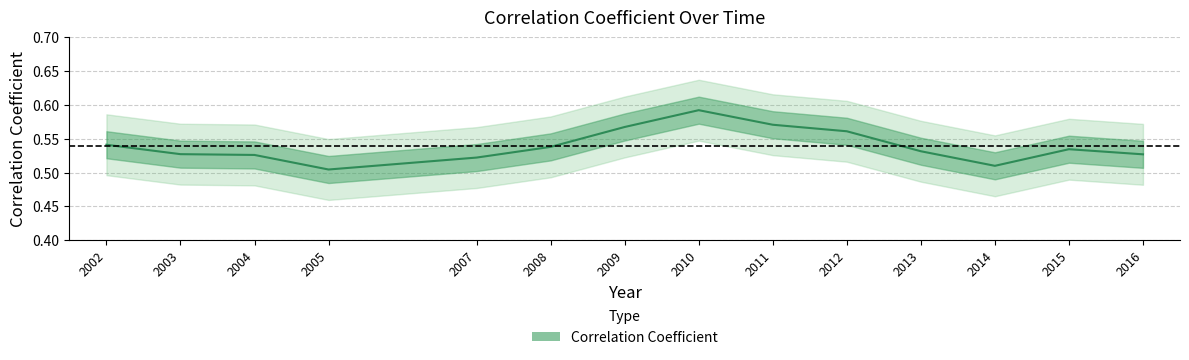

Read the value at 2014.

0.5